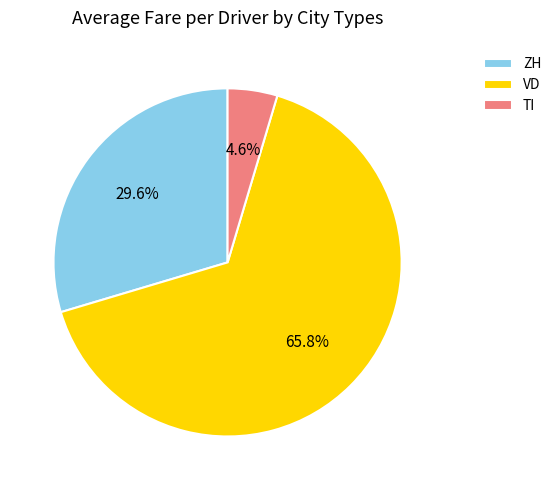

Which has a higher value, ZH or VD?

VD